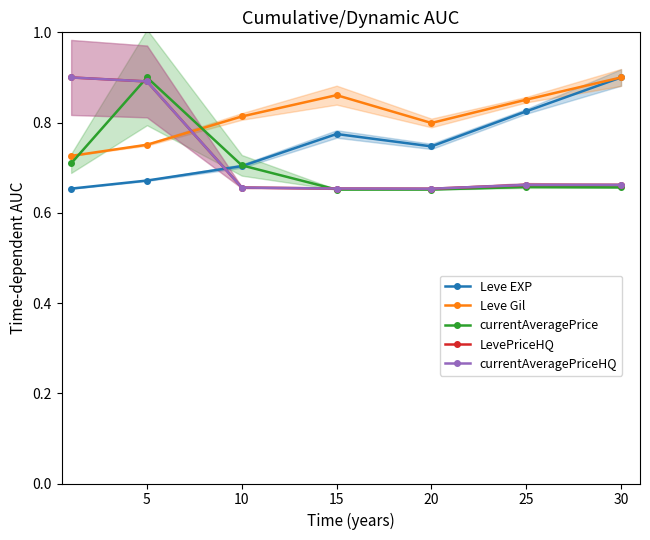

At how many categories does at least one series exceed 0?

7